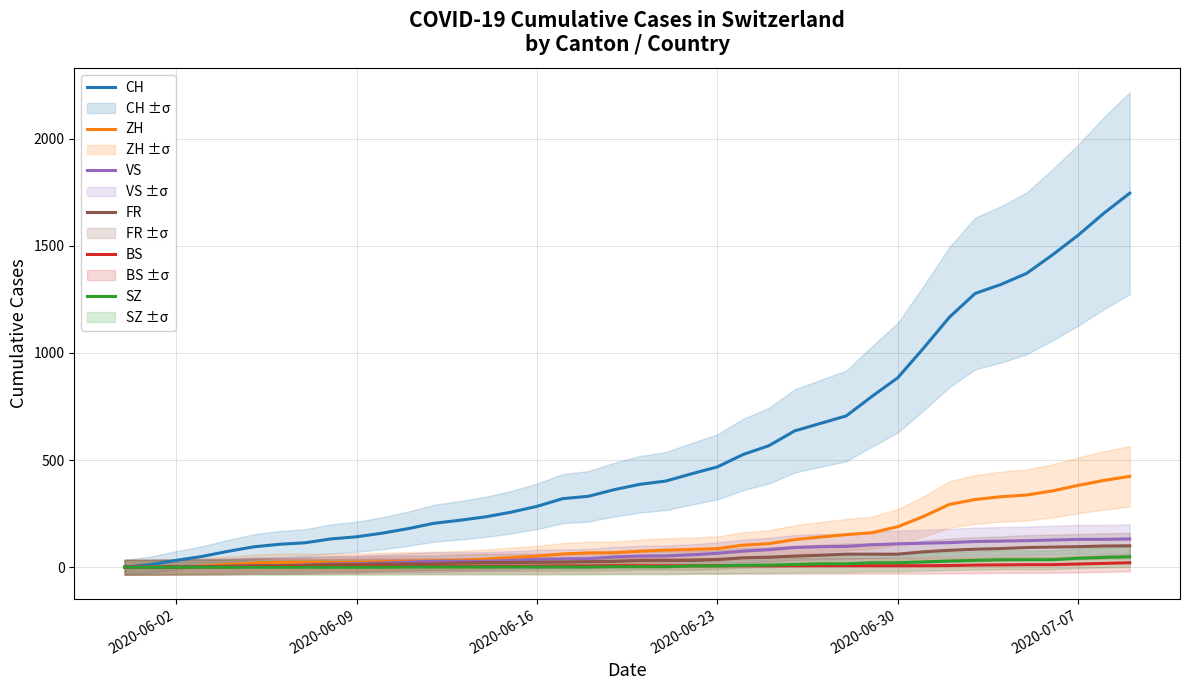

At which label is CH closest to 872?

2020-06-30